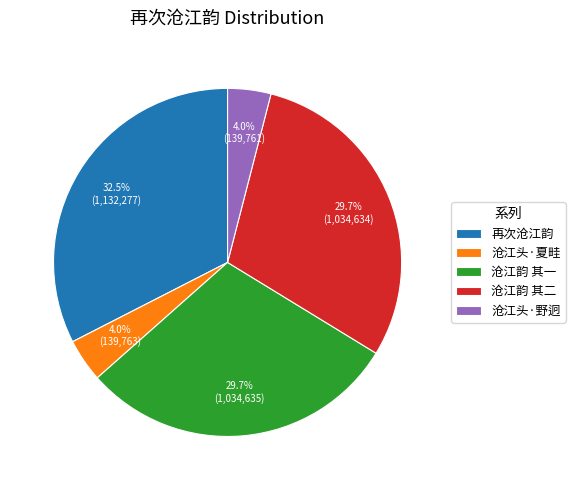

Does any single category account for the majority?

No